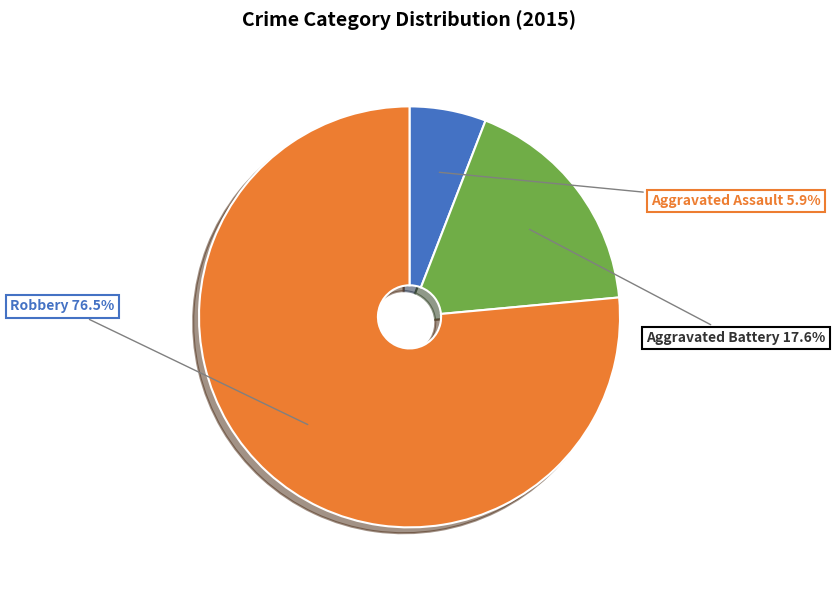

Which category accounts for the majority?

Robbery